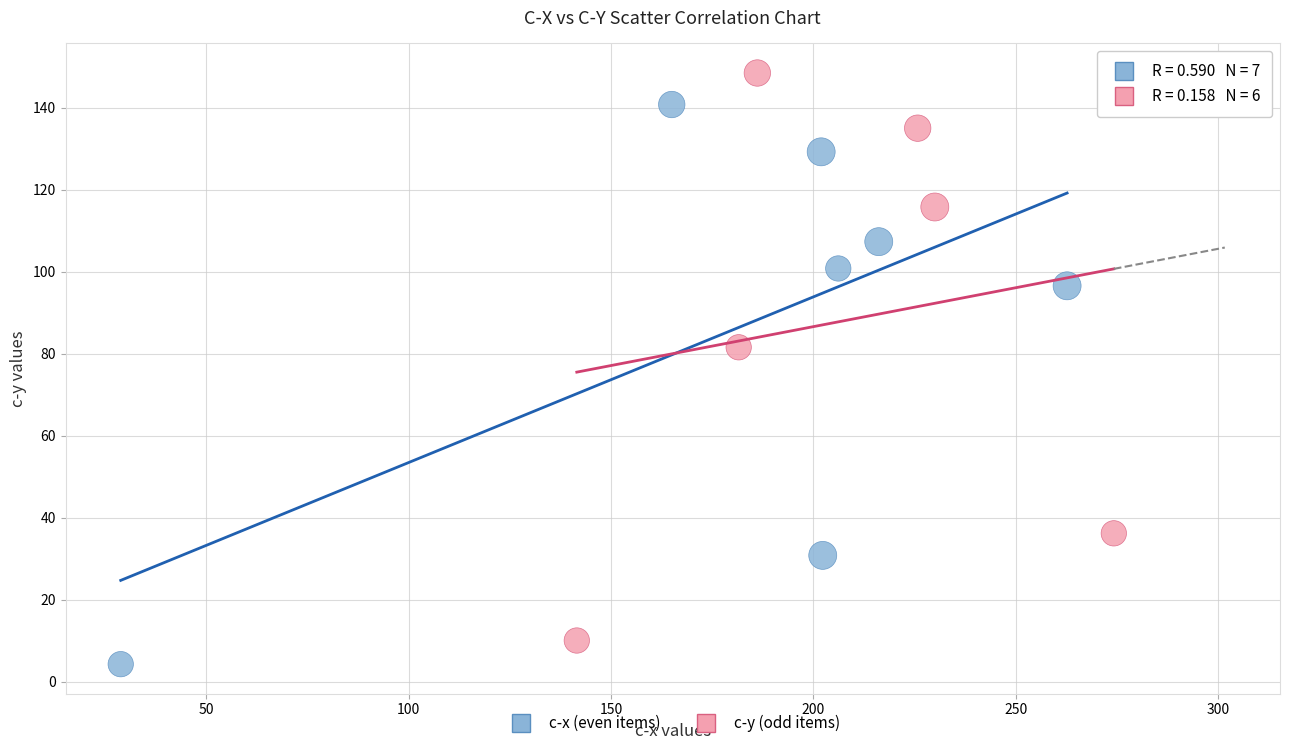

Which series contains the highest Y value?

c-y (odd items)